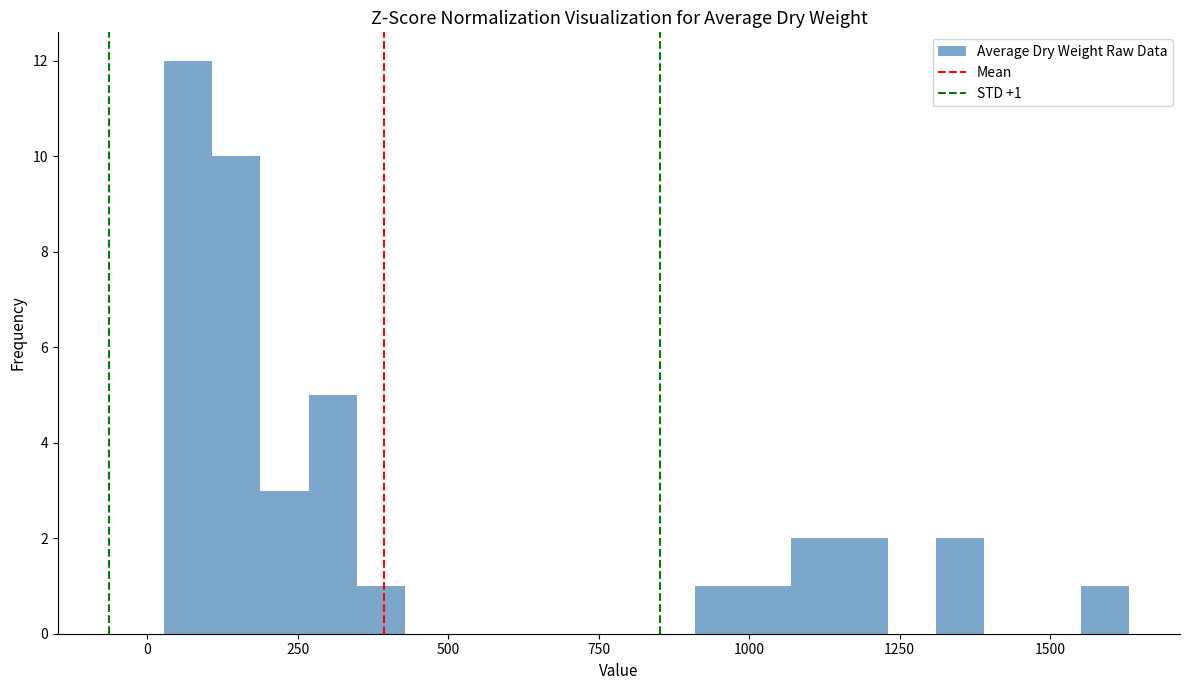

Around what value on the x-axis is the tallest bar? Give the approximate position of its centre, as read against the axis.

50